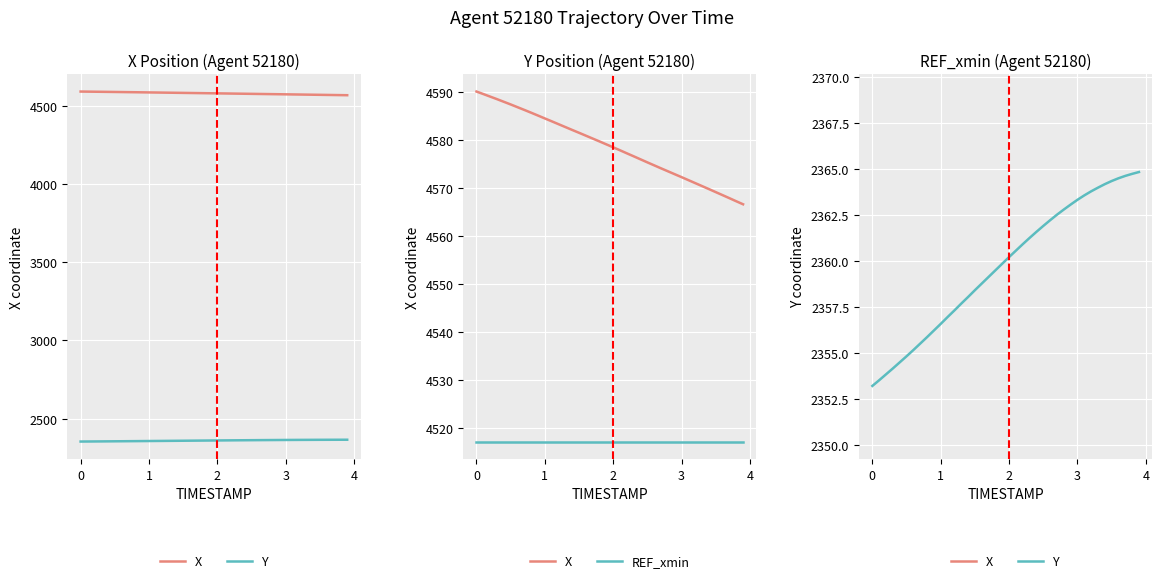

Is the value of X at 35 greater than the value of Y at 22?

Yes